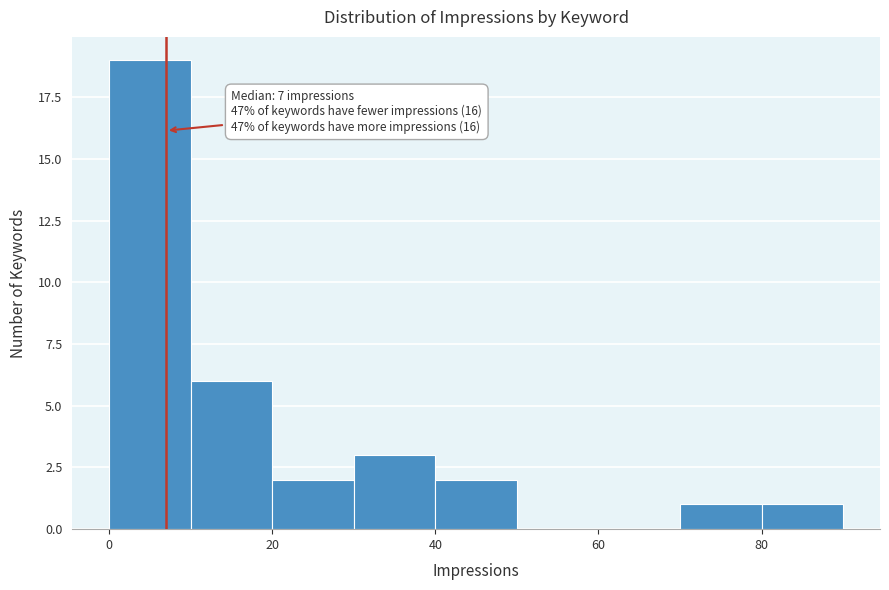

Over which range of the x-axis is the bar tallest?

0 to 10